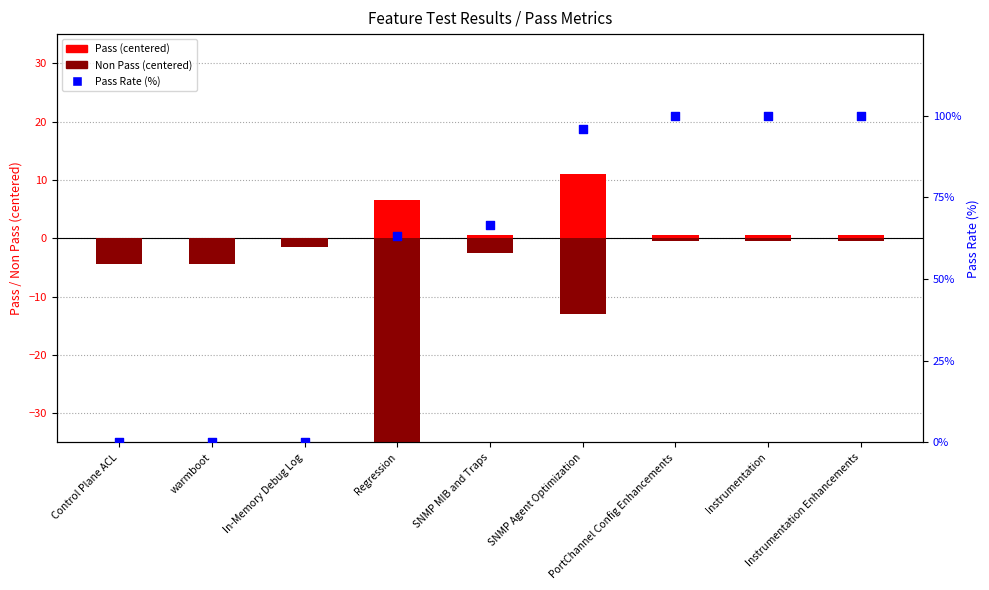

Is the value of Pass (centered) at SNMP Agent Optimization greater than the value of Pass Rate (%) at In-Memory Debug Log?

Yes